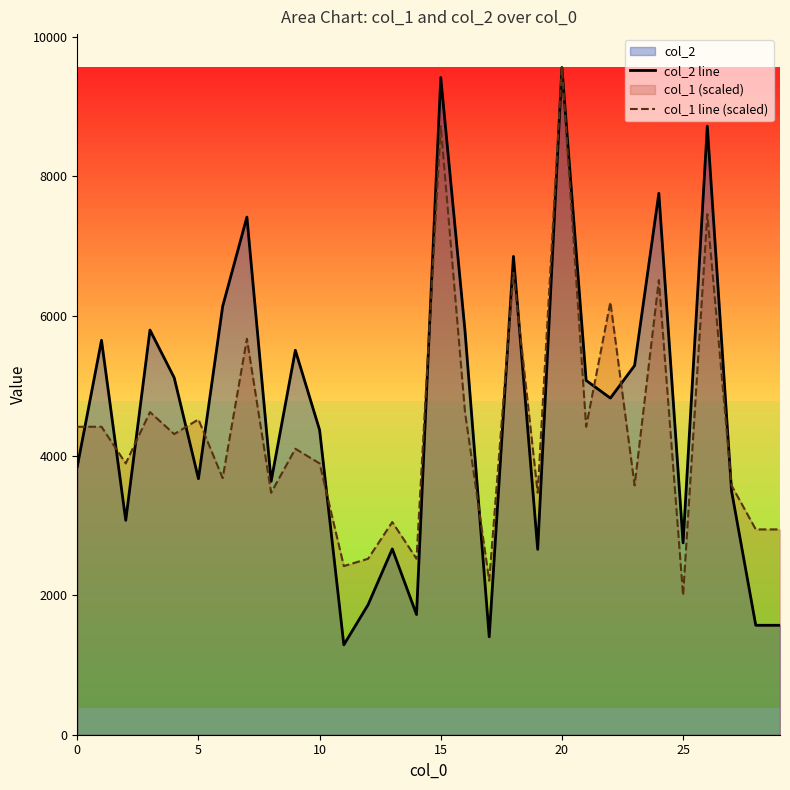

Reading right to left, list all the values displayed in this chart.

col_2 line: 1568.0	1568.0	3494.0	8719.0	2749.0	7757.0	5290.0	4823.0	5076.0	9560.0	2656.0	6853.0	1403.0	5787.0	9416.0	1722.0	2662.0	1862.0	1288.0	4366.0	5508.0	3631.0	7417.0	6138.0	3668.0	5115.0	5798.0	3072.0	5651.0	3842.0
col_1 line (scaled): 2941.5	2941.5	3571.9	7458.9	1996.0	6513.4	3571.9	6198.2	4412.3	9560.0	3466.8	6618.5	2206.2	4622.4	8719.6	2521.3	3046.6	2521.3	2416.3	3887.0	4097.1	3466.8	5673.0	3676.9	4517.4	4307.3	4622.4	3887.0	4412.3	4412.3